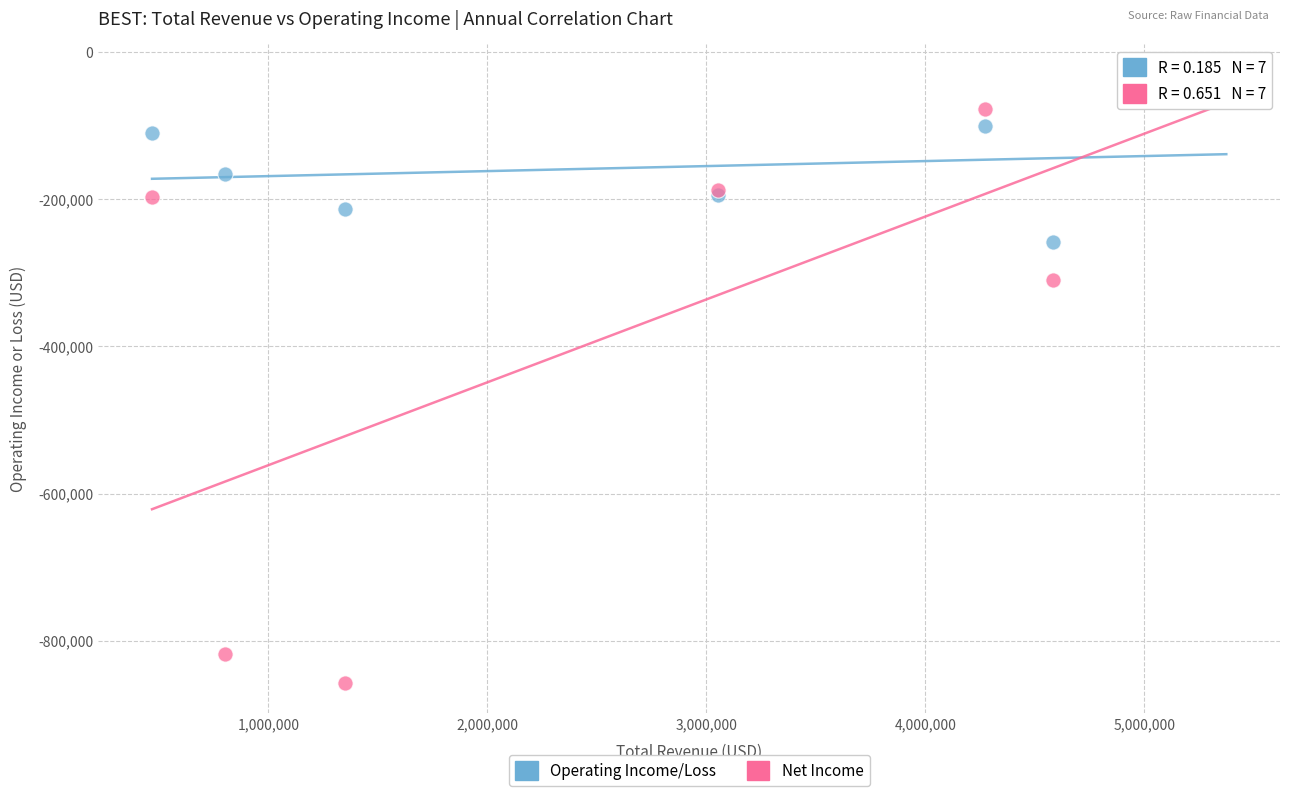

Which series has the widest spread of Y values?

Net Income